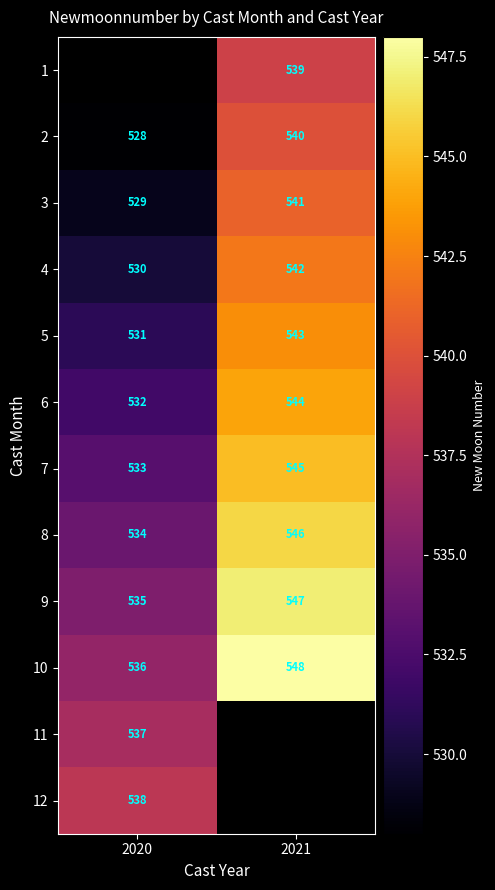

What is the difference between the 6 values at 2020 and 2021?

12